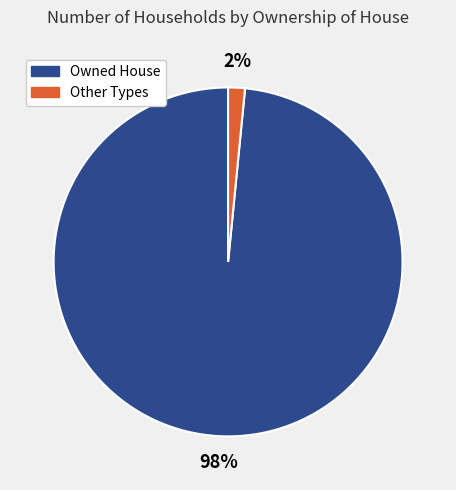

What is the largest slice in the pie chart?

Owned House